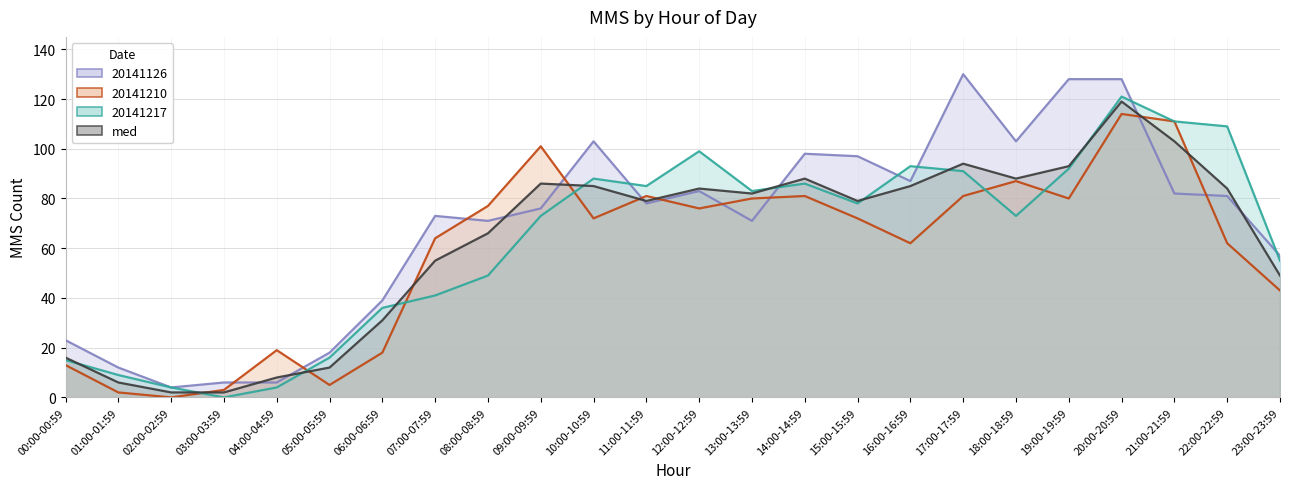

Reading left to right, extract all data points from this chart.

20141217: 00:00-00:59=15	01:00-01:59=9	02:00-02:59=4	03:00-03:59=0	04:00-04:59=4	05:00-05:59=16	06:00-06:59=36	07:00-07:59=41	08:00-08:59=49	09:00-09:59=73	10:00-10:59=88	11:00-11:59=85	12:00-12:59=99	13:00-13:59=83	14:00-14:59=86	15:00-15:59=78	16:00-16:59=93	17:00-17:59=91	18:00-18:59=73	19:00-19:59=92	20:00-20:59=121	21:00-21:59=111	22:00-22:59=109	23:00-23:59=55
20141210: 00:00-00:59=13	01:00-01:59=2	02:00-02:59=0	03:00-03:59=3	04:00-04:59=19	05:00-05:59=5	06:00-06:59=18	07:00-07:59=64	08:00-08:59=77	09:00-09:59=101	10:00-10:59=72	11:00-11:59=81	12:00-12:59=76	13:00-13:59=80	14:00-14:59=81	15:00-15:59=72	16:00-16:59=62	17:00-17:59=81	18:00-18:59=87	19:00-19:59=80	20:00-20:59=114	21:00-21:59=111	22:00-22:59=62	23:00-23:59=43
20141126: 00:00-00:59=23	01:00-01:59=12	02:00-02:59=4	03:00-03:59=6	04:00-04:59=6	05:00-05:59=18	06:00-06:59=39	07:00-07:59=73	08:00-08:59=71	09:00-09:59=76	10:00-10:59=103	11:00-11:59=78	12:00-12:59=83	13:00-13:59=71	14:00-14:59=98	15:00-15:59=97	16:00-16:59=87	17:00-17:59=130	18:00-18:59=103	19:00-19:59=128	20:00-20:59=128	21:00-21:59=82	22:00-22:59=81	23:00-23:59=57
med: 00:00-00:59=16	01:00-01:59=6	02:00-02:59=2	03:00-03:59=2	04:00-04:59=8	05:00-05:59=12	06:00-06:59=31	07:00-07:59=55	08:00-08:59=66	09:00-09:59=86	10:00-10:59=85	11:00-11:59=79	12:00-12:59=84	13:00-13:59=82	14:00-14:59=88	15:00-15:59=79	16:00-16:59=85	17:00-17:59=94	18:00-18:59=88	19:00-19:59=93	20:00-20:59=119	21:00-21:59=103	22:00-22:59=84	23:00-23:59=49